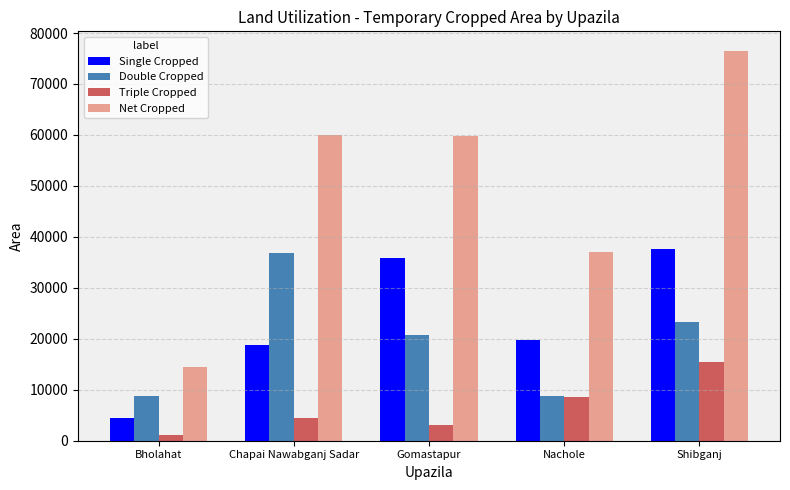

How many bars are there in each group?

4